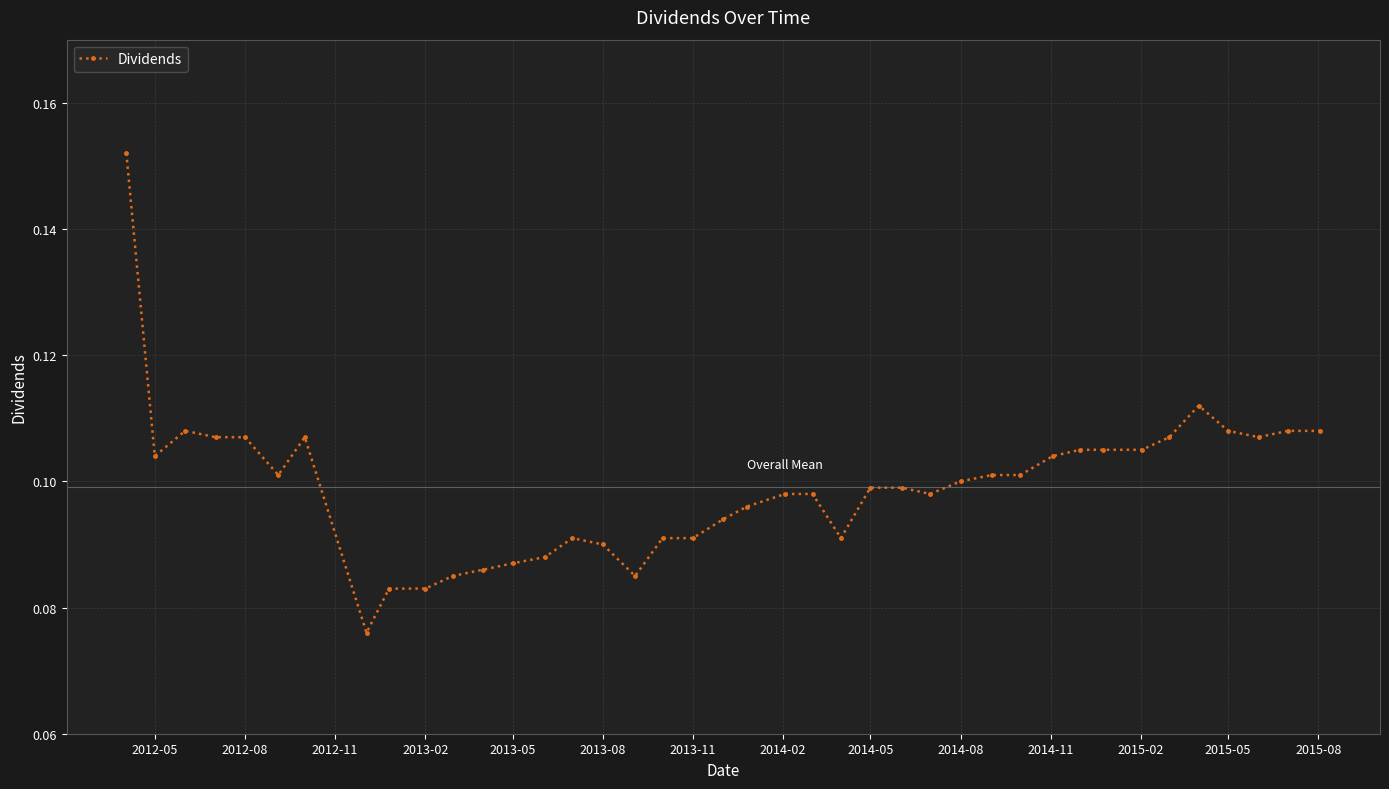

How many series are shown in this chart?

1